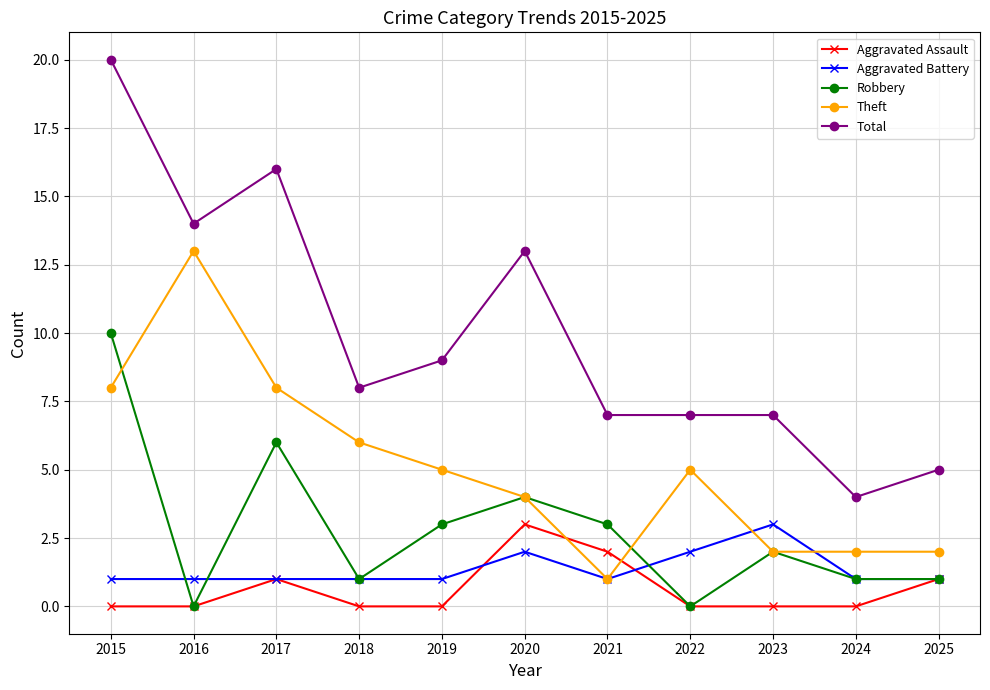

Is the value of Aggravated Assault at 2015 greater than the value of Aggravated Battery at 2018?

No